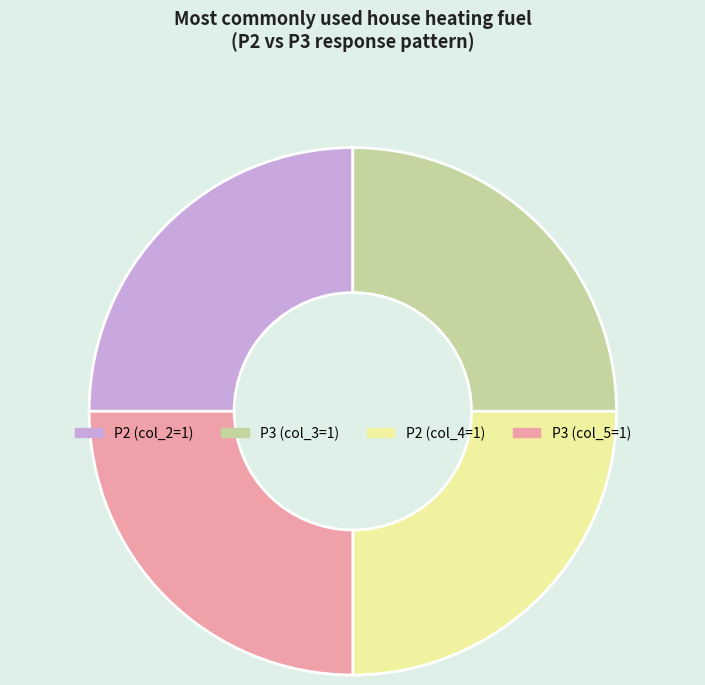

How many slices are in this pie chart?

4